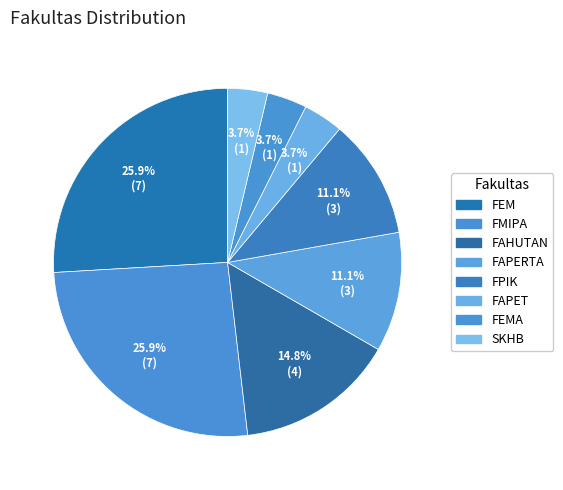

To the nearest percent, what percentage of the pie is FAHUTAN?

15%